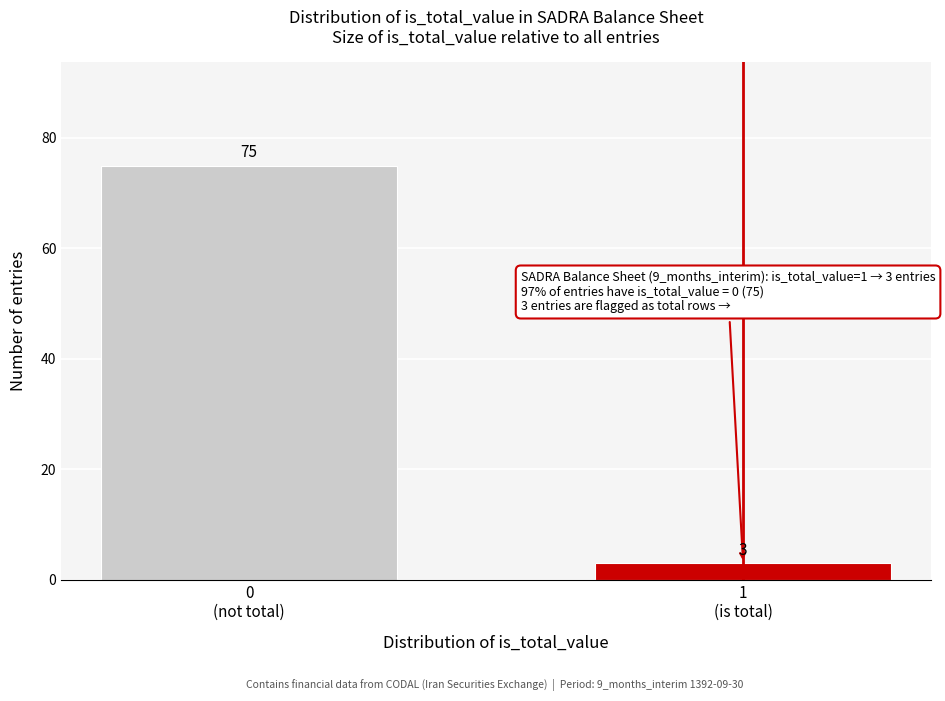

Reading left to right, extract all data points from this chart.

75	3